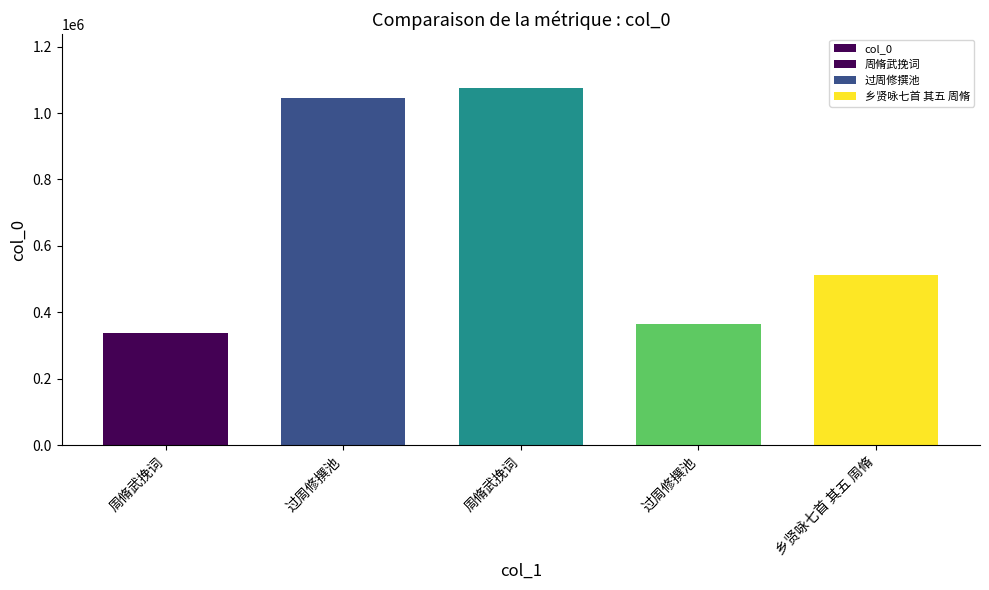

What is the smallest value displayed?

337526